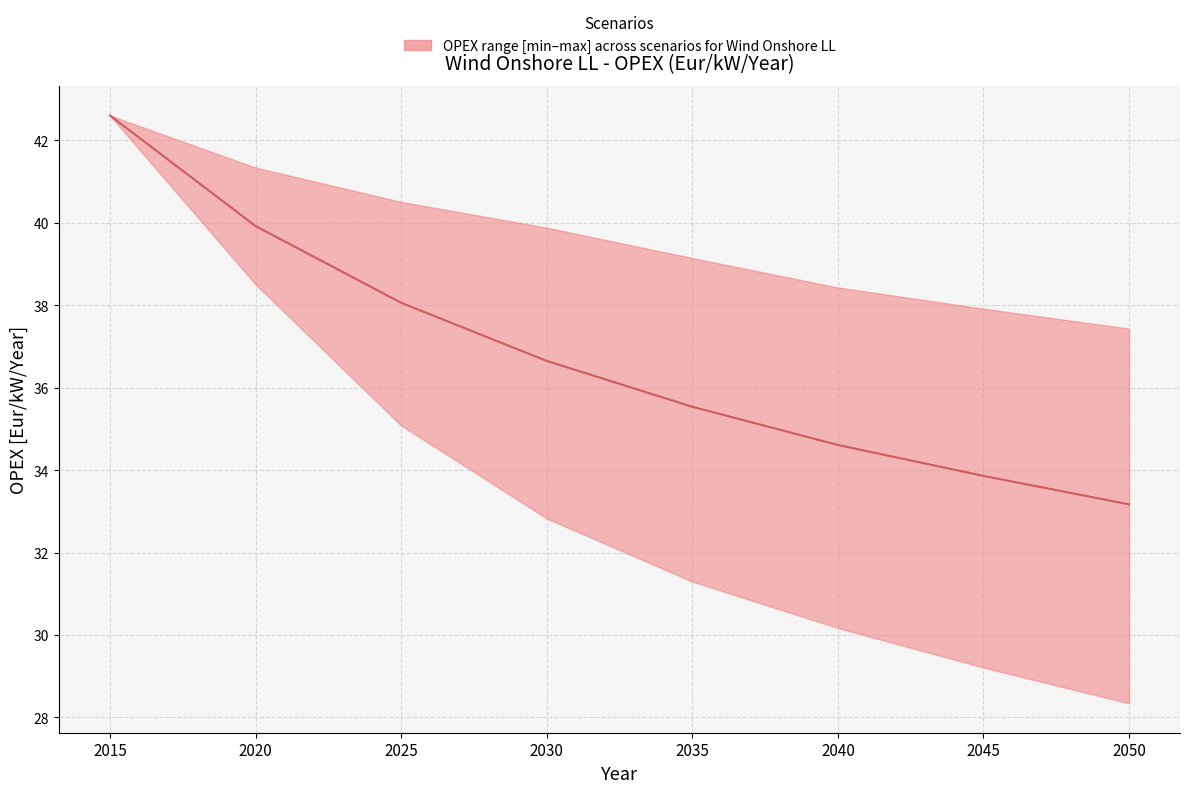

Which category has the highest value in the ProRES Ref LR series?

2015